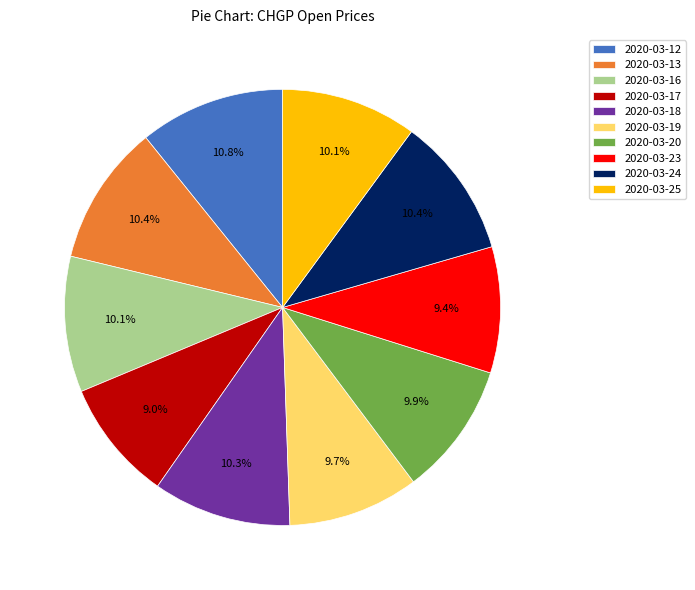

Which has a higher value, 2020-03-13 or 2020-03-20?

2020-03-13